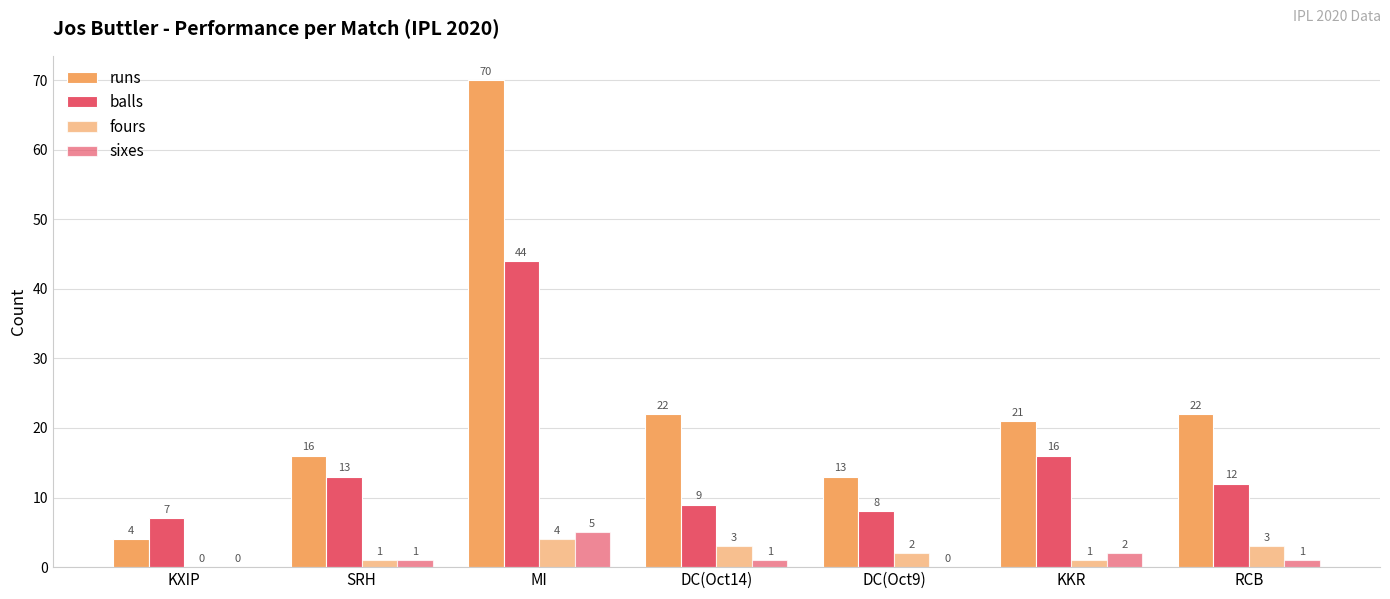

Are the bars horizontal?

No